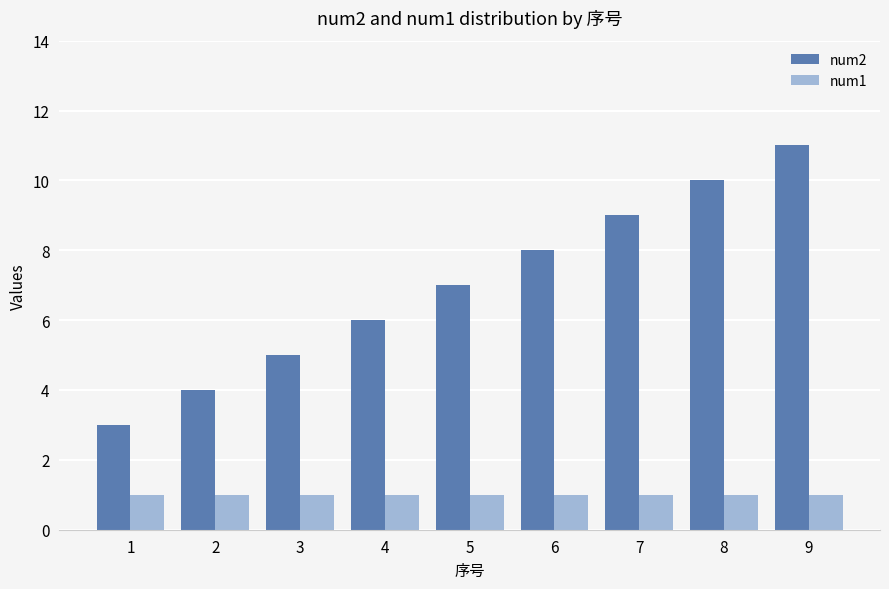

Is the value of num1 at 2 greater than the value of num2 at 2?

No